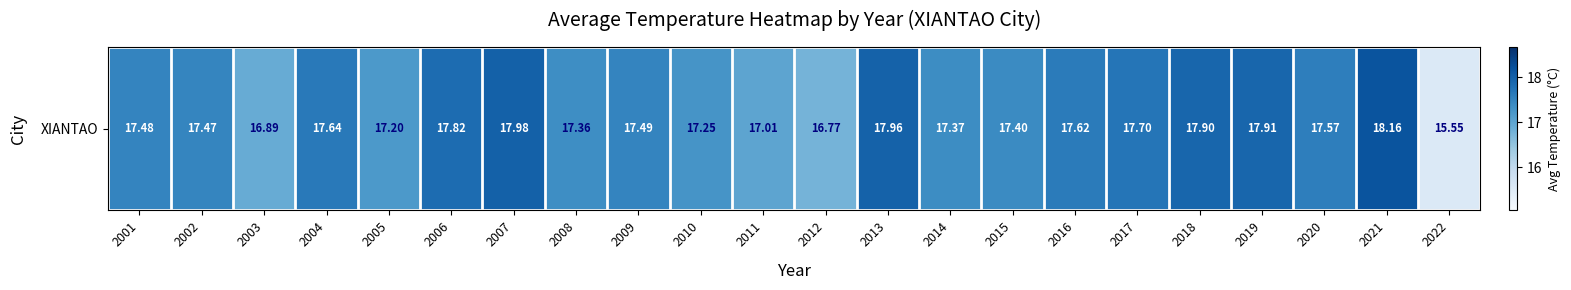

Where is the data nearest to the value 16?

2022